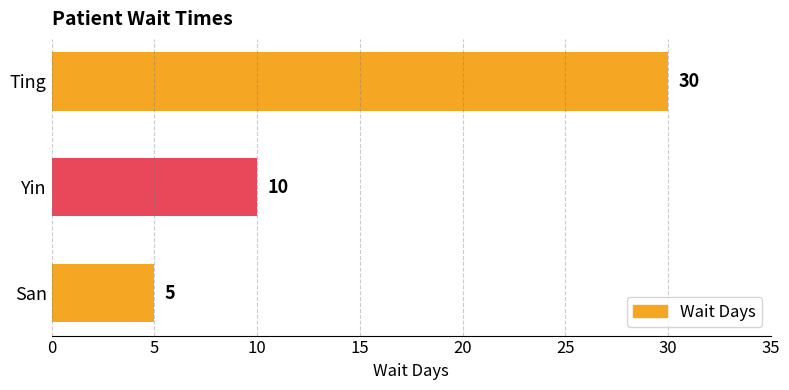

What is the difference between the values at Ting and San?

25